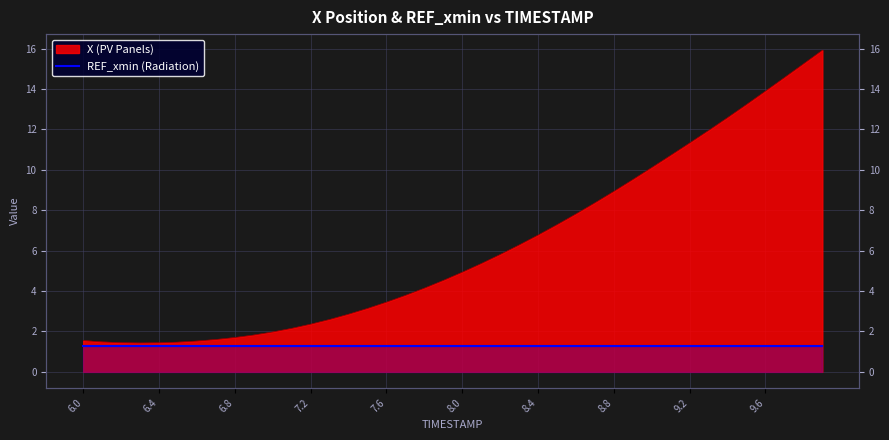

Count the number of values greater than 4.

22